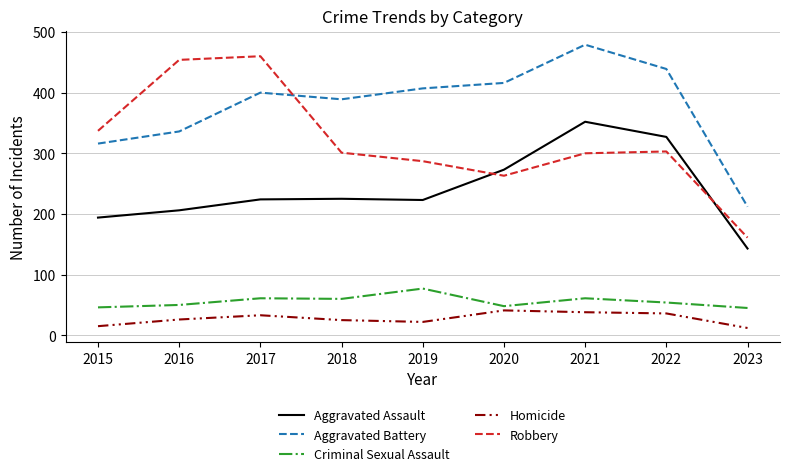

Which series has the widest spread of values?

Robbery